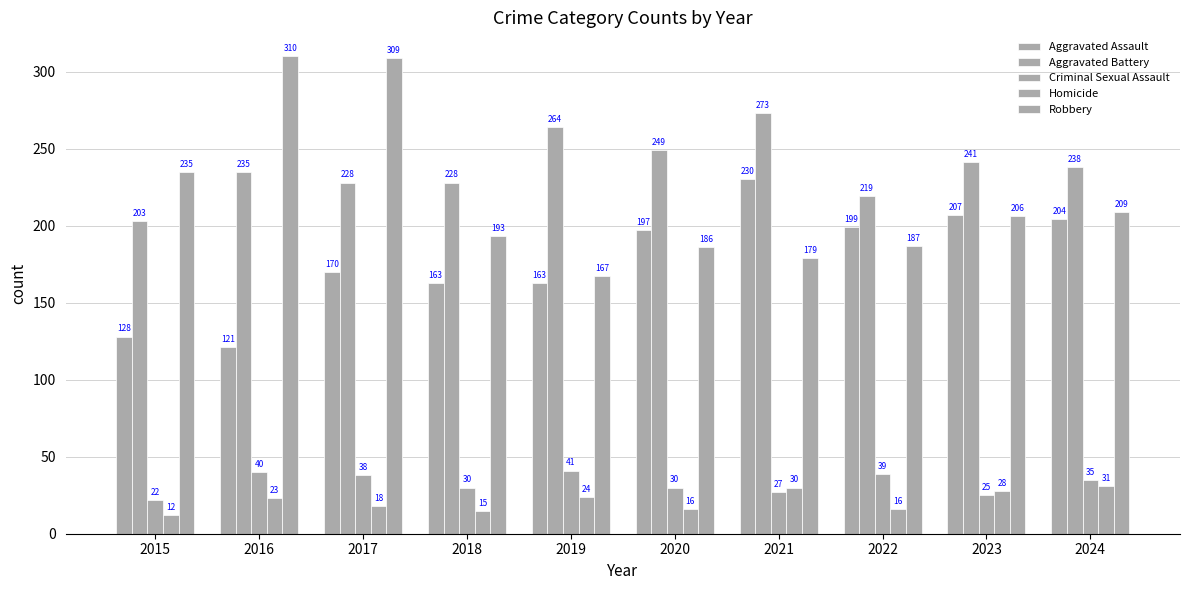

How many groups of bars are there?

10